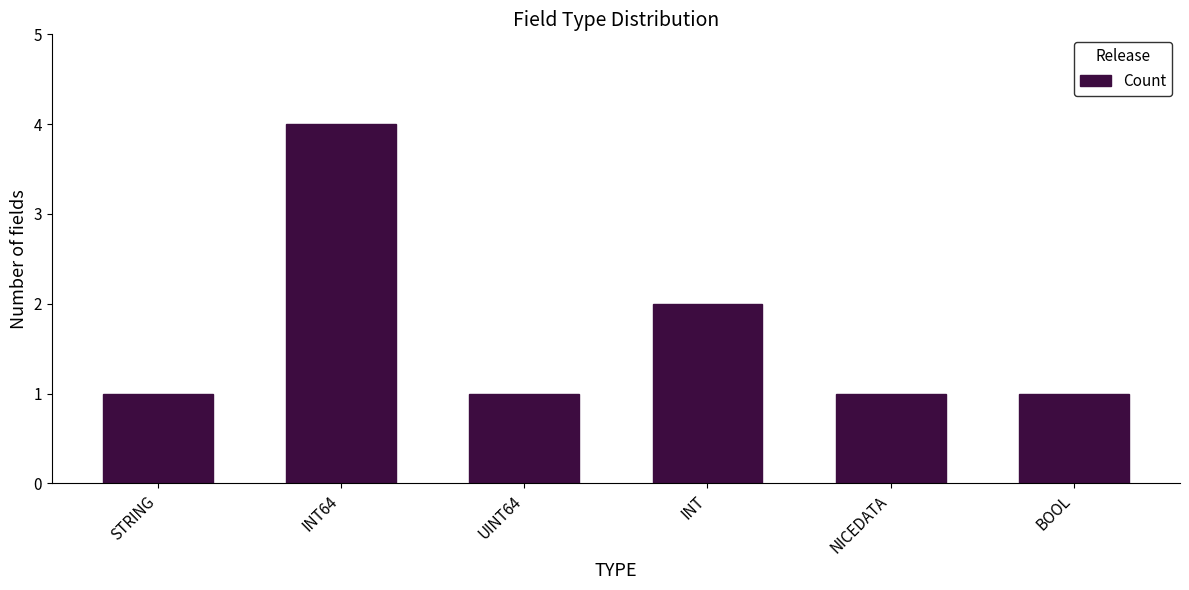

What is the difference between the second highest and second lowest values?

1